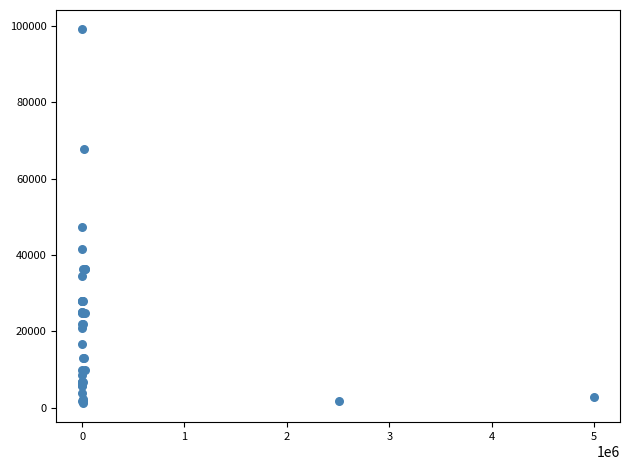

What Y value in the scatter plot is closest to 50190?

47200